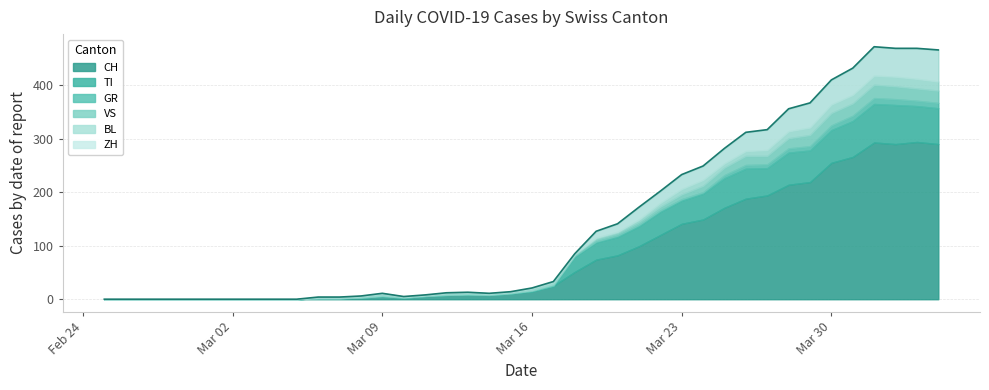

Which series has the largest range (max minus min)?

CH